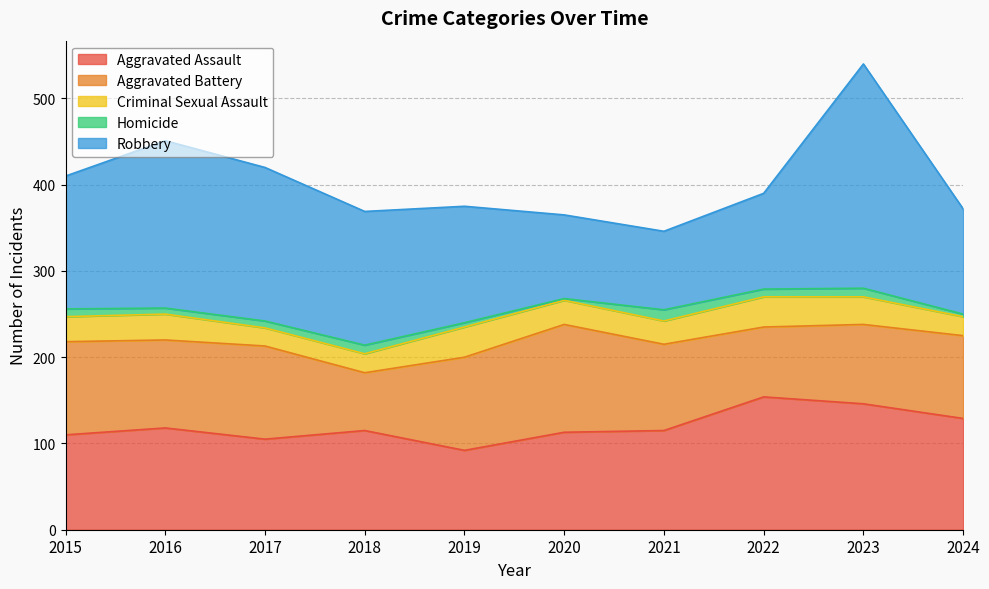

What is the average value of the Robbery series?

150